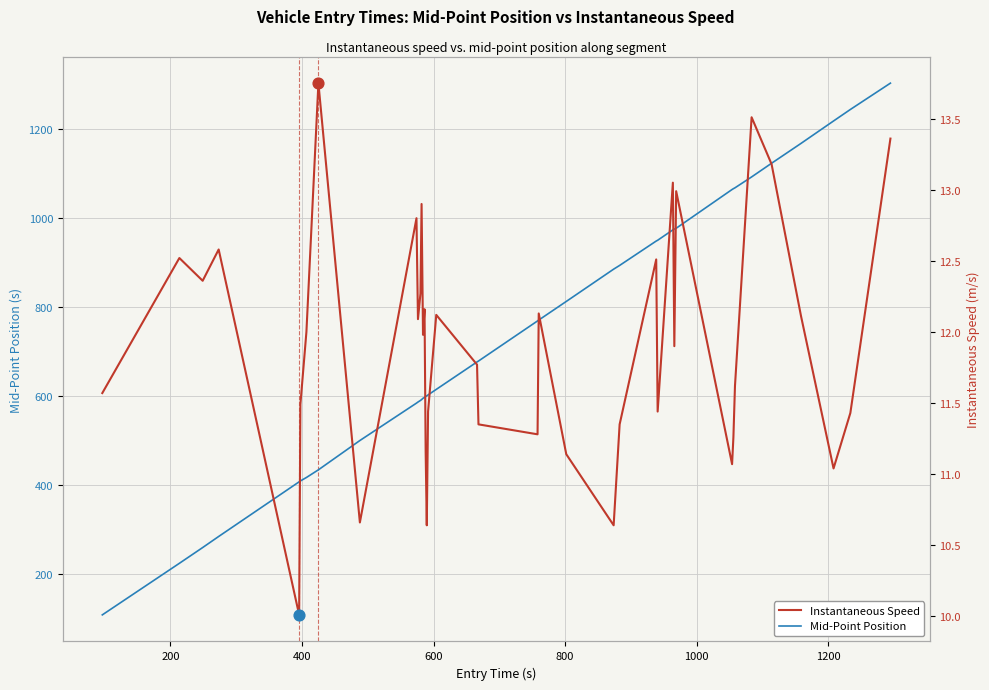

Which series has the largest Y range (max minus min)?

Mid-Point Position